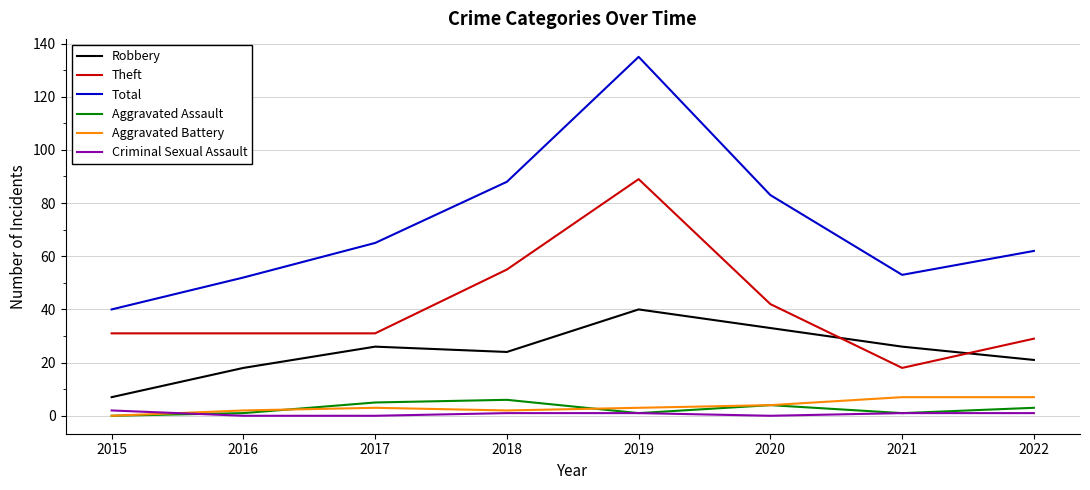

True or false: Total has a value of 52 at 2016.

True